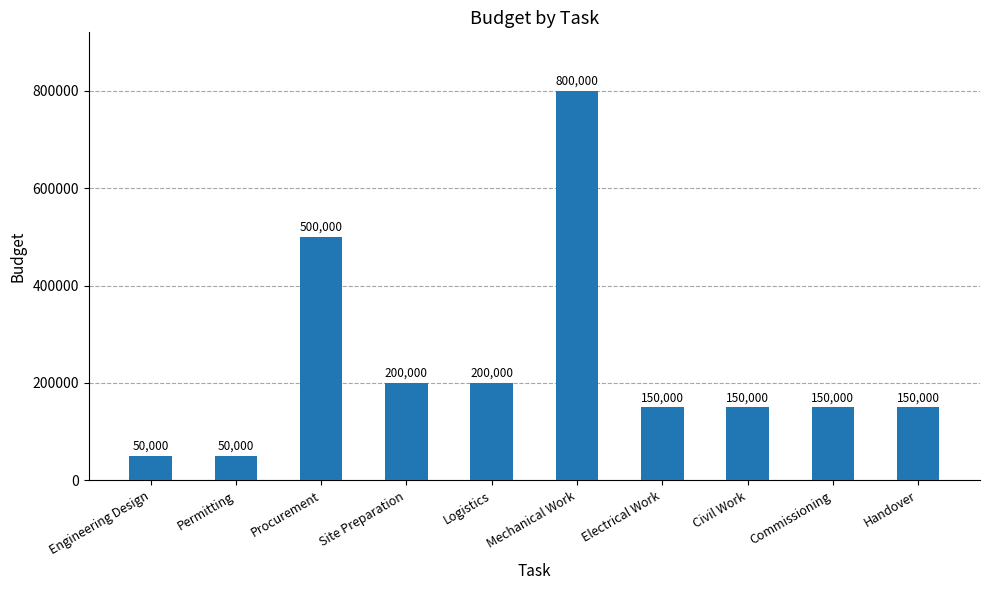

What is the maximum value shown in the chart?

800000